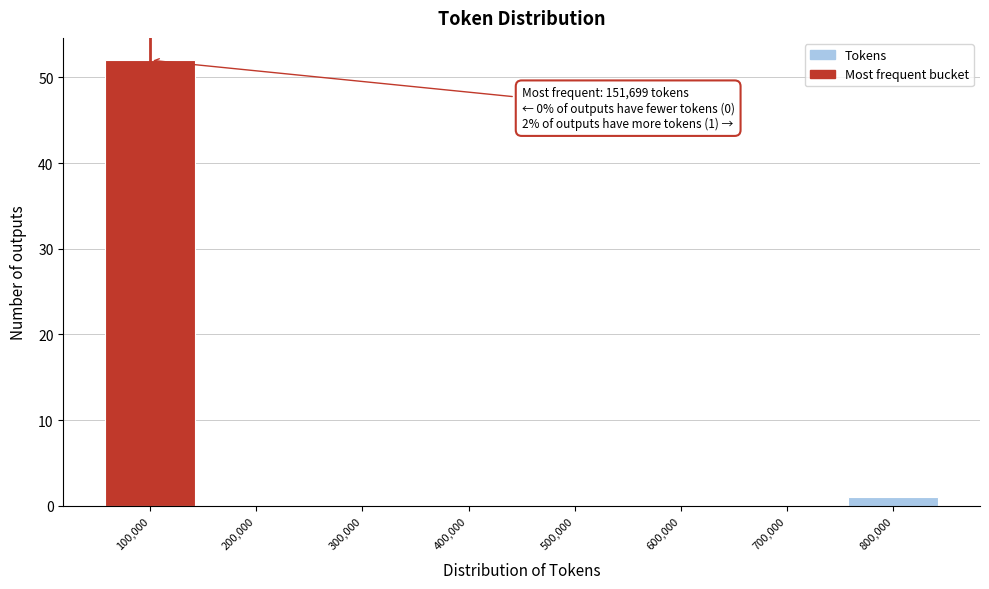

Reading right to left, transcribe all the data shown in this chart.

800,000=1	700,000=0	600,000=0	500,000=0	400,000=0	300,000=0	200,000=0	100,000=52